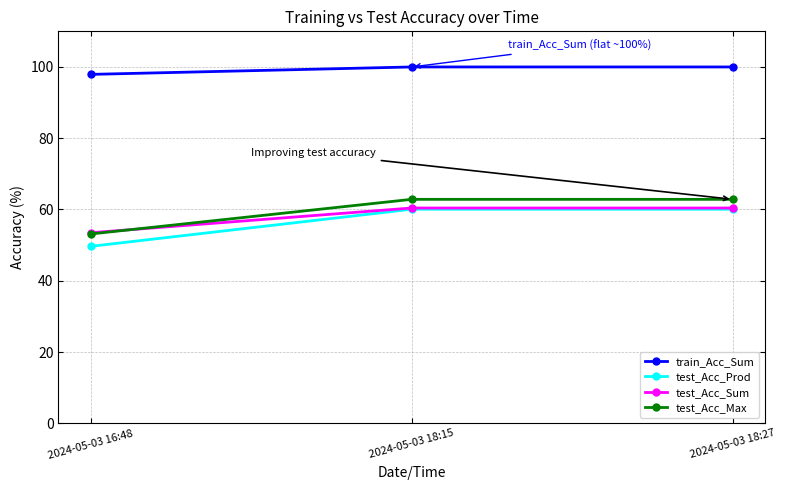

What is the sum of the test_Acc_Max values at 2024-05-03 18:27 and 2024-05-03 16:48?

116.0